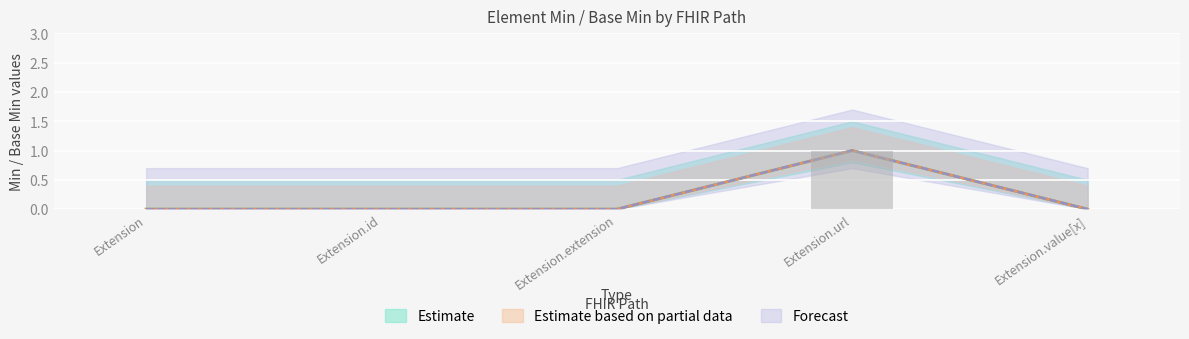

Are the bars horizontal?

No